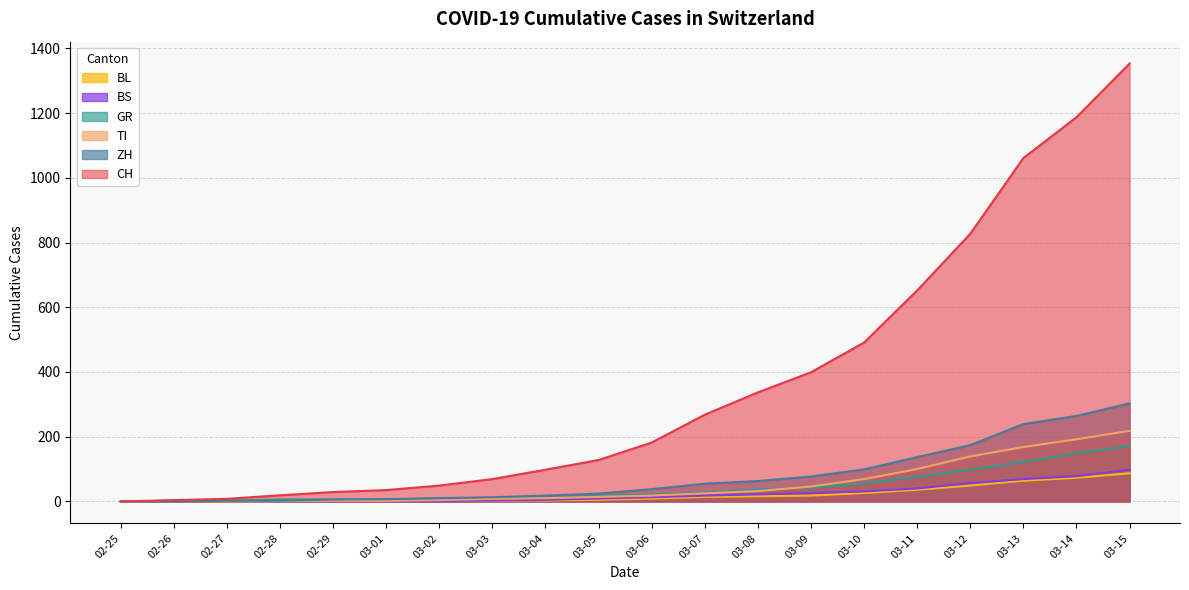

At how many categories does at least one series exceed 45?

14